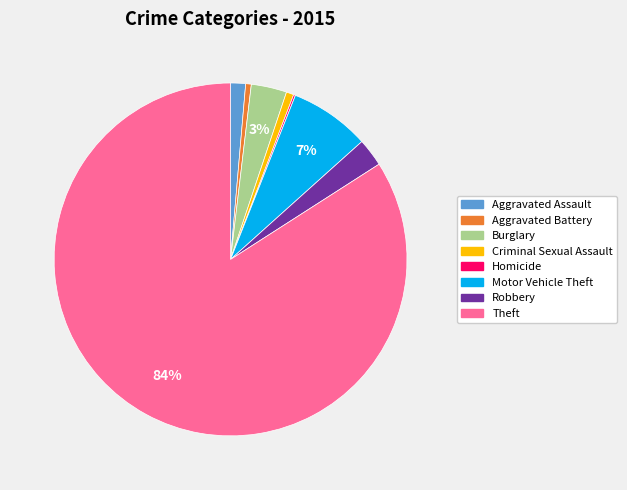

Which has a higher value, Theft or Criminal Sexual Assault?

Theft